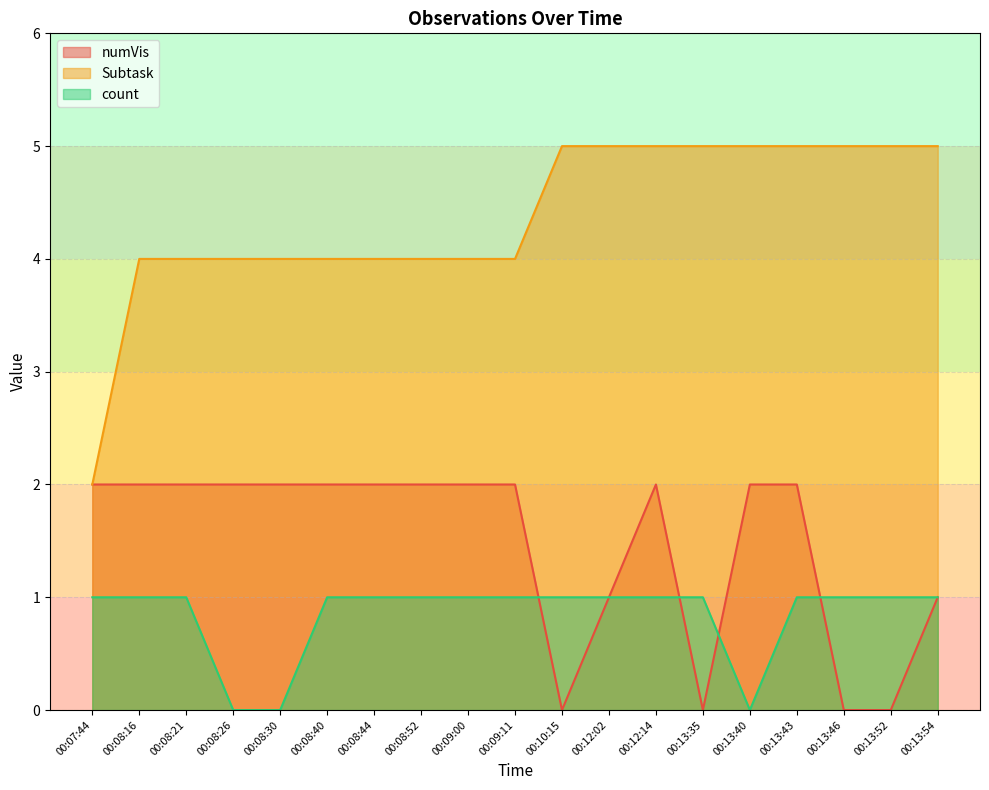

At which category does the chart reach its minimum across all series?

00:10:15